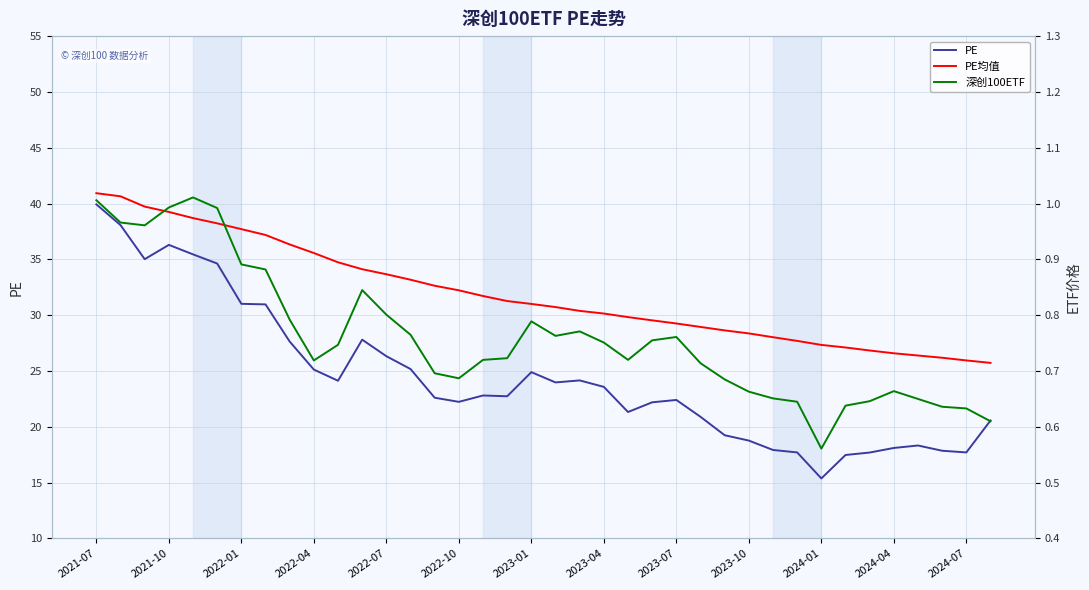

How many interior local valleys does the PE series have?

8